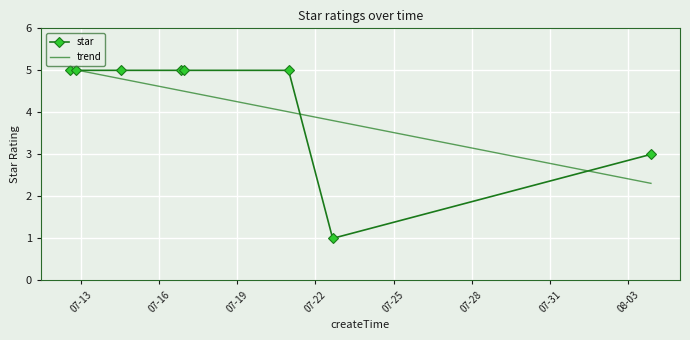

Which label corresponds to the largest value in the chart?

2018-07-12 13:42:03